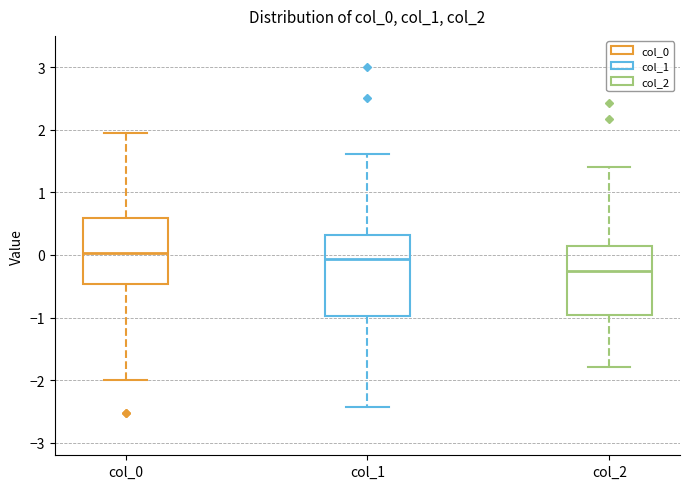

Where is the lower edge of the box for col_0 on the y-axis? The values are not printed on the chart, so give them approximately, as read against the axis.

-0.5